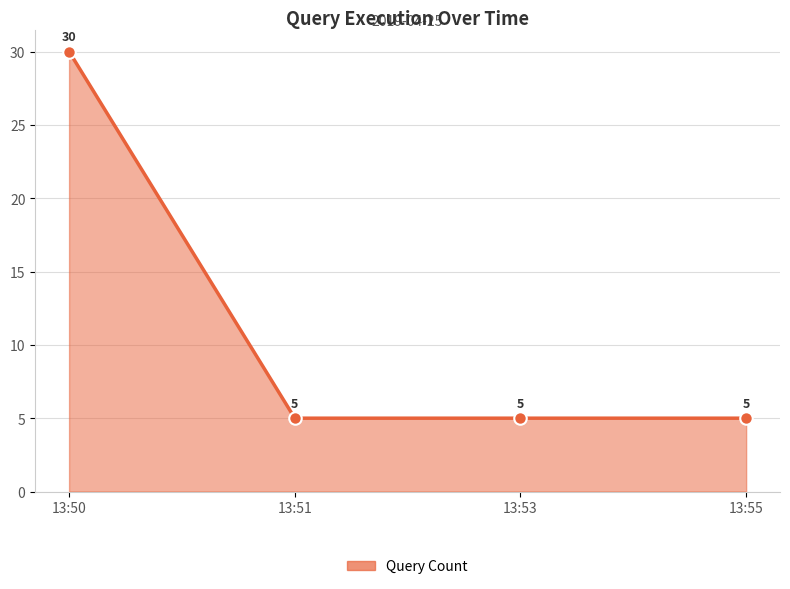

The chart shows a value of 5 at 13:51. True or false?

True